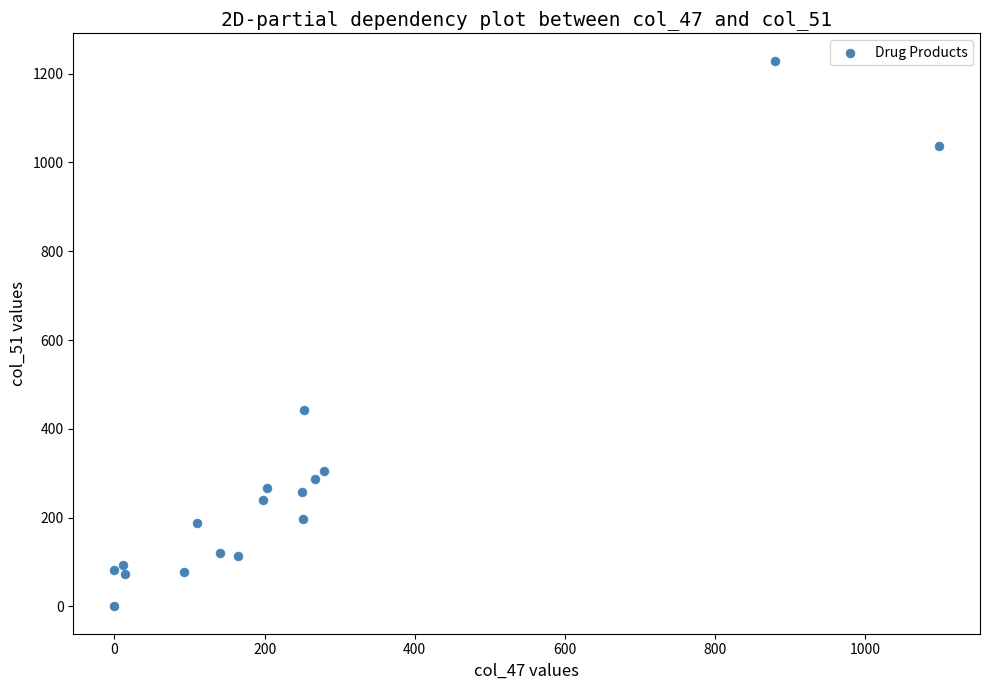

What Y value in the scatter plot is closest to 614?

443.5